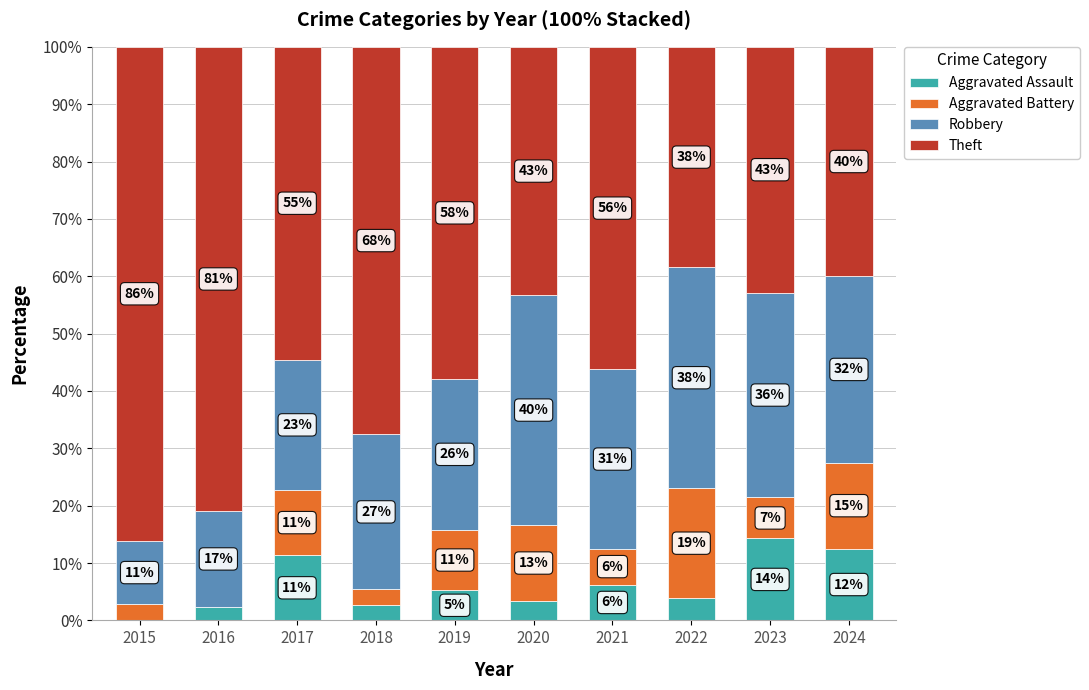

What is the difference between the maximum and minimum values in the Theft series?

47.6